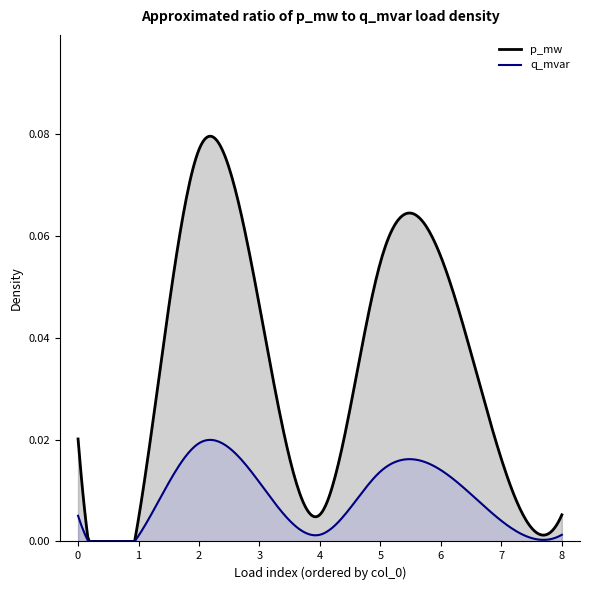

Reading right to left, transcribe all the data shown in this chart.

p_mw: 8=0.0	7=0.0	6=0.1	5=0.1	4=0.0	3=0.0	2=0.1	1=0.0	0=0.0
q_mvar: 8=0.0	7=0.0	6=0.0	5=0.0	4=0.0	3=0.0	2=0.0	1=0.0	0=0.0